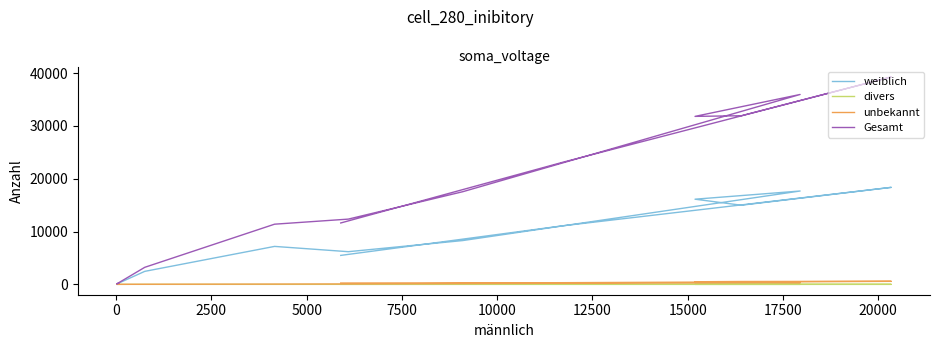

What is the average value of the divers series?

1